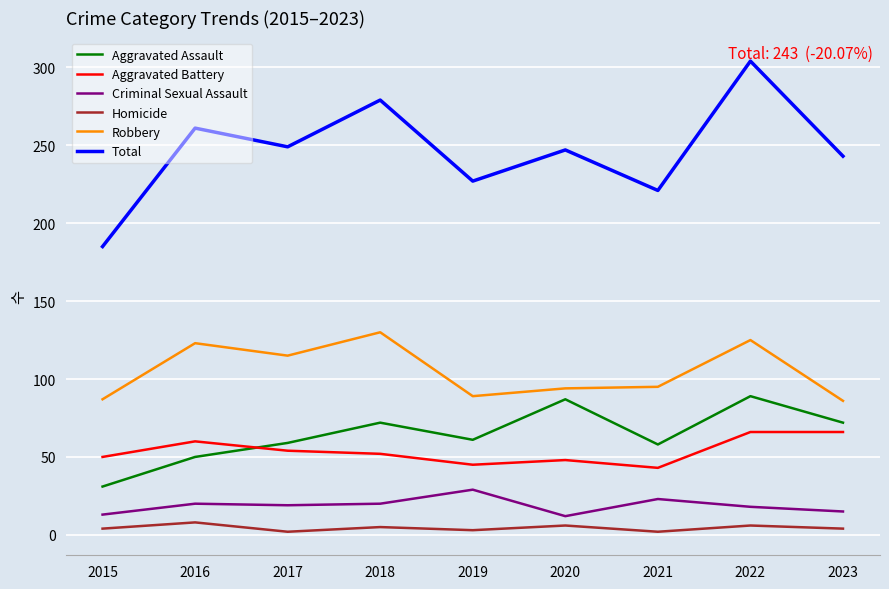

True or false: Aggravated Battery and Total cross at least once.

False